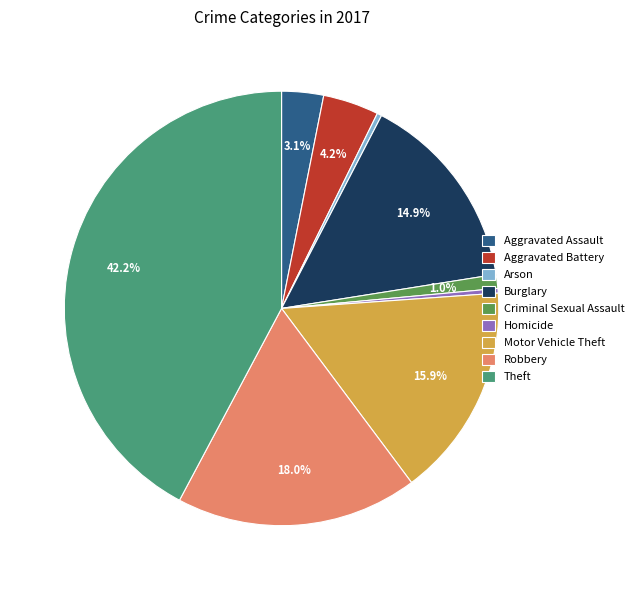

What percentage is the Robbery slice, to the nearest percent?

18%